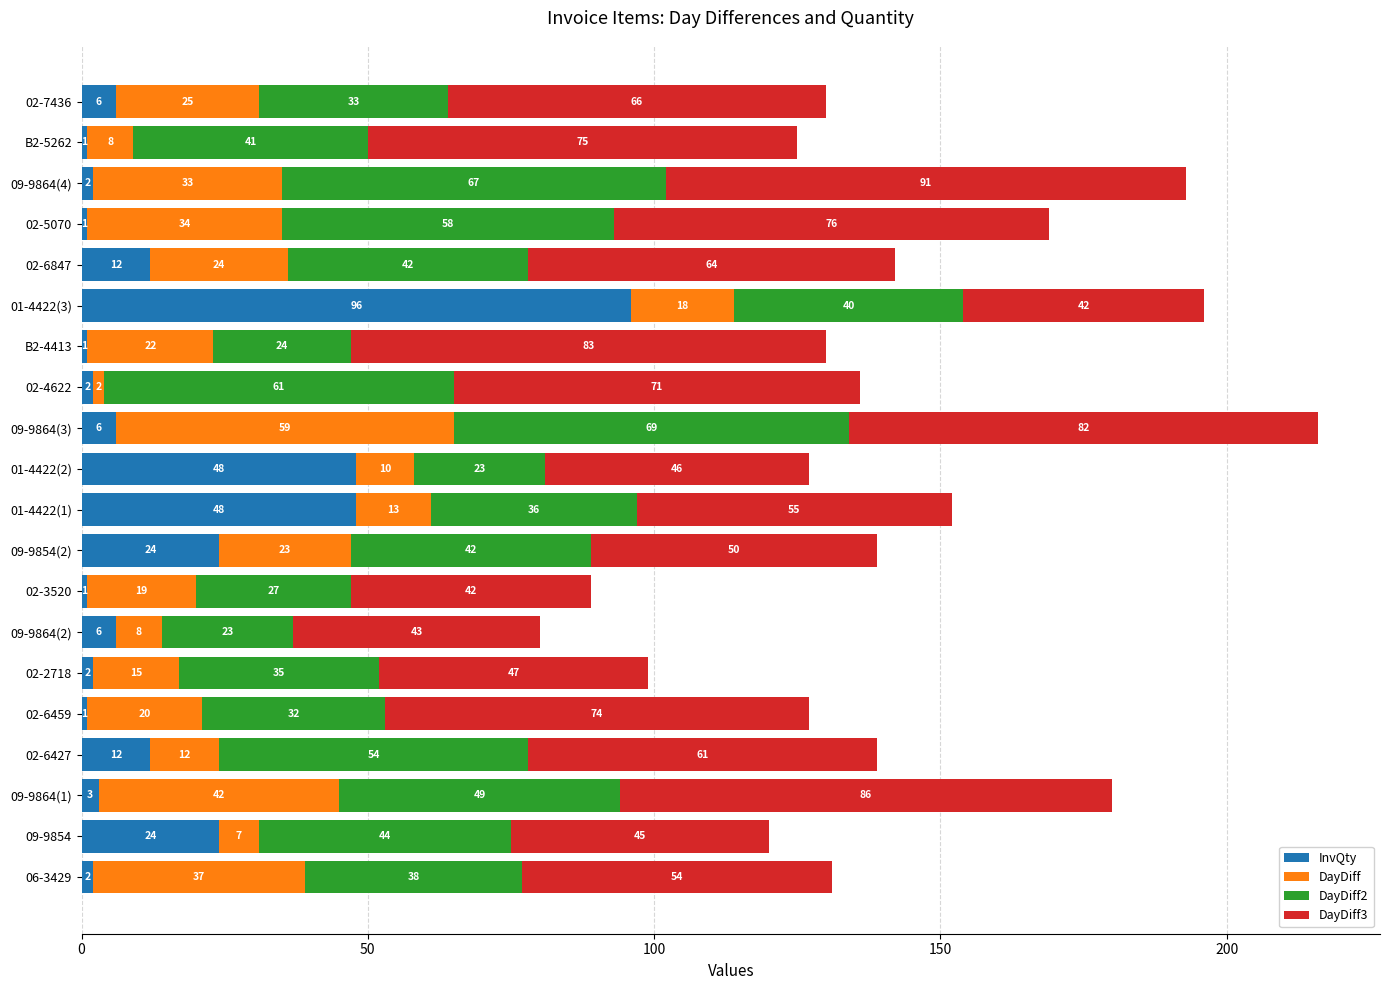

What is the average value of the InvQty series?

15